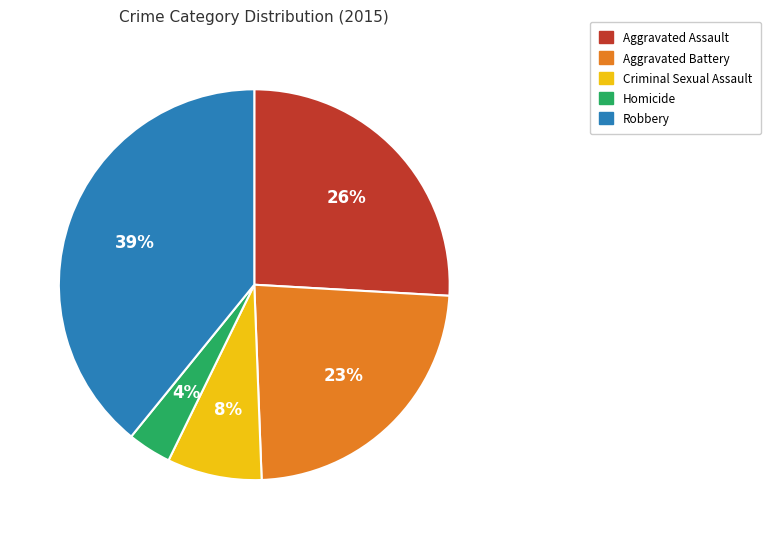

Is there any slice that represents more than half of the pie?

No